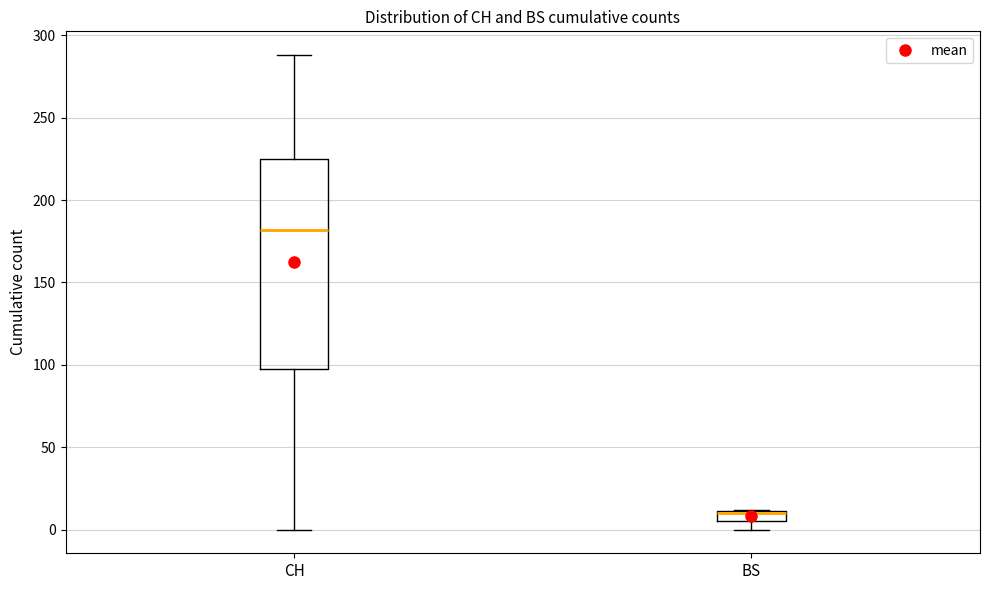

Comparing the boxes themselves (not the whiskers), which one is the tallest?

CH